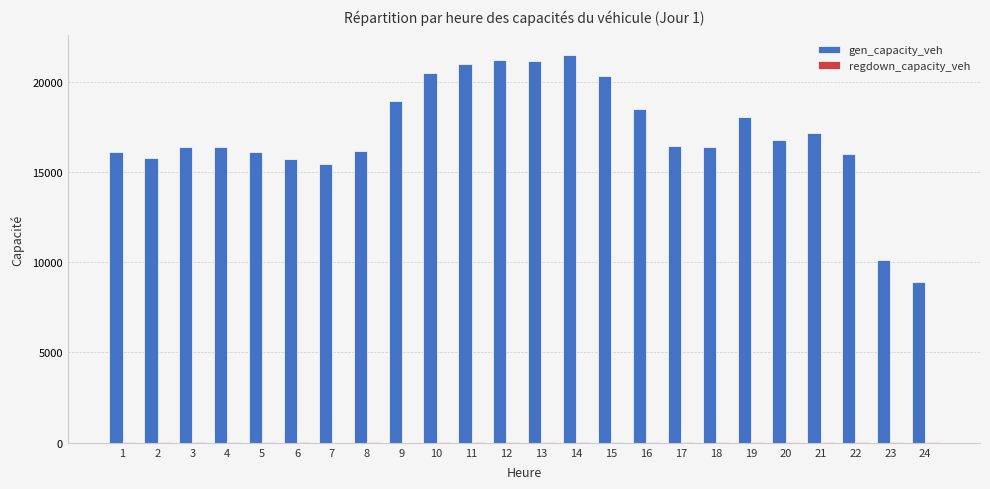

The value of gen_capacity_veh at 21 is 8461.7. True or false?

False